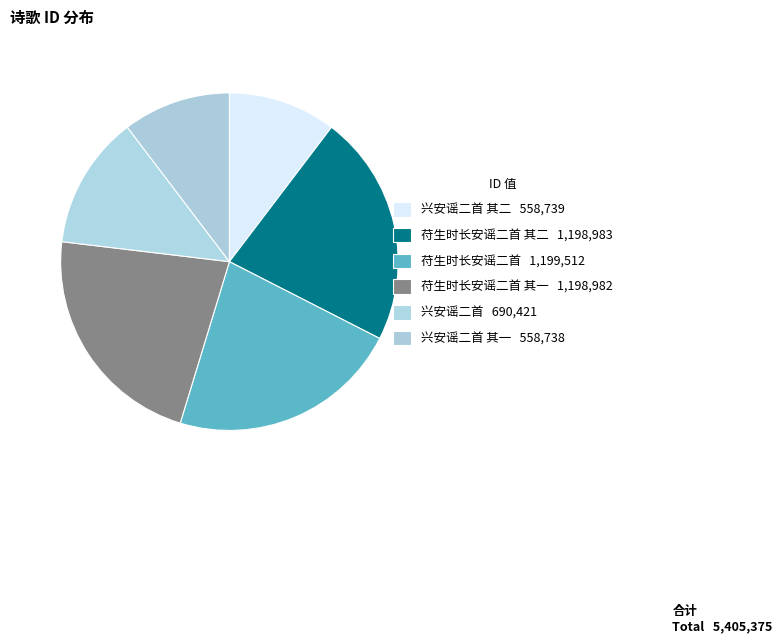

How many segments does this pie chart have?

6